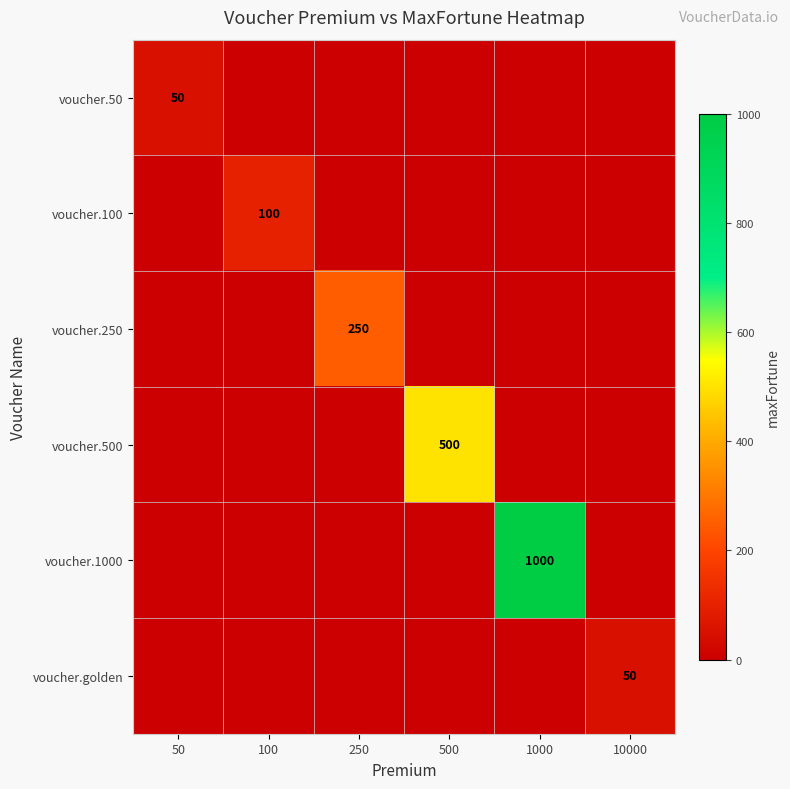

Is it true that voucher.100 equals 100 at 100?

True